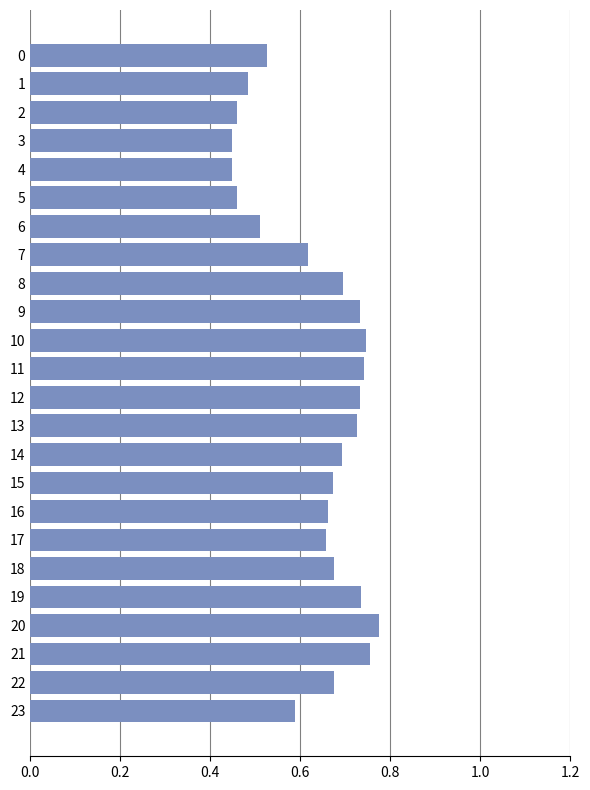

What is the difference between the maximum and minimum values?

0.3